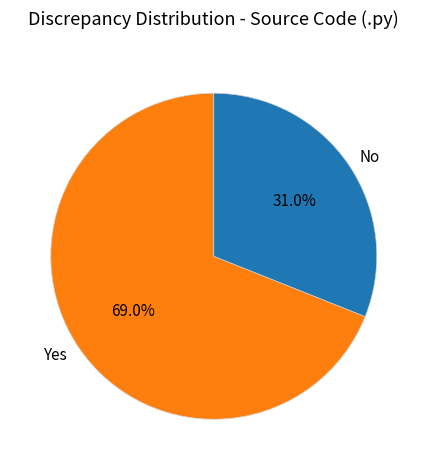

How many segments does this pie chart have?

2